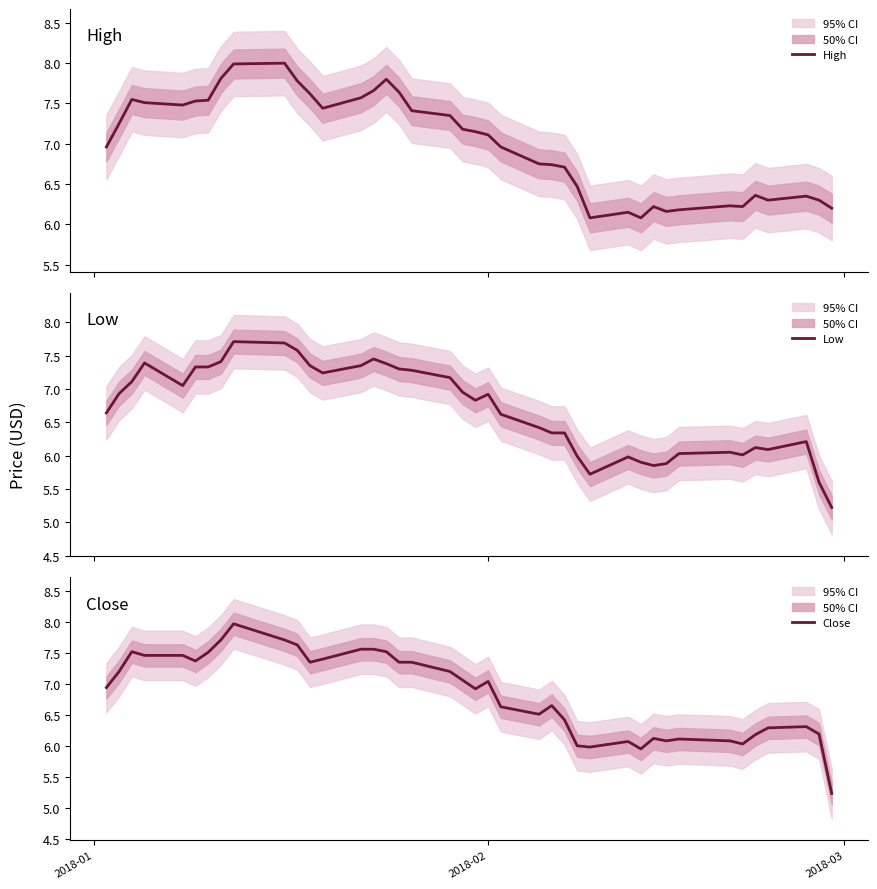

What is the sum of all Close values?

273.6